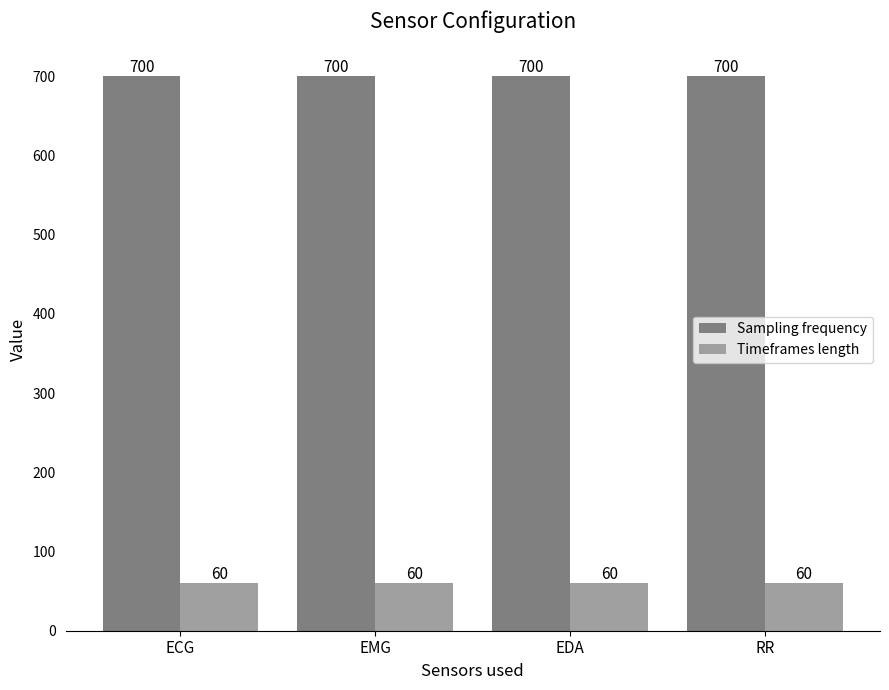

Reading right to left, transcribe all the data shown in this chart.

Sampling frequency: RR=700	EDA=700	EMG=700	ECG=700
Timeframes length: RR=60	EDA=60	EMG=60	ECG=60